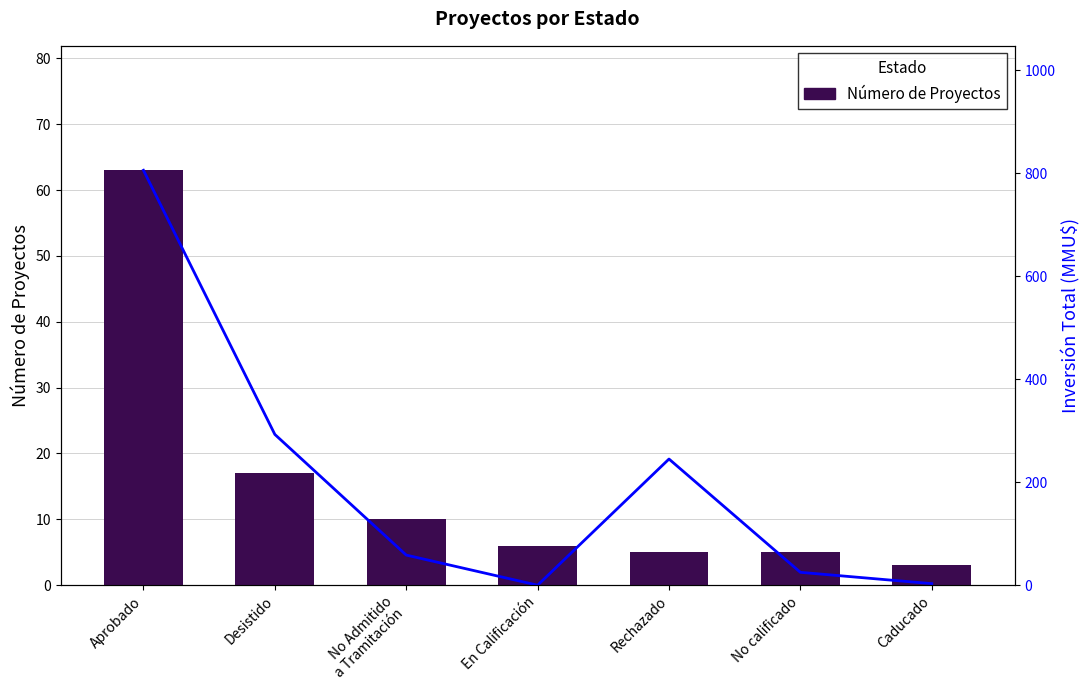

Which has a higher value, Aprobado or No Admitido
a Tramitación?

Aprobado